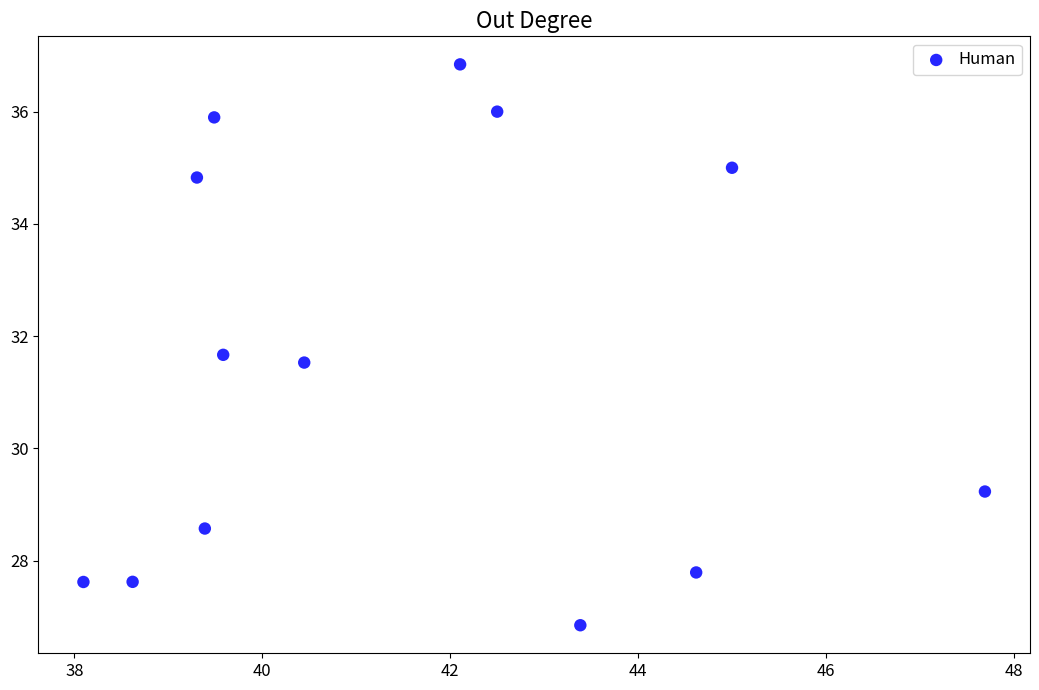

What is the range of X values (max minus min)?

9.6